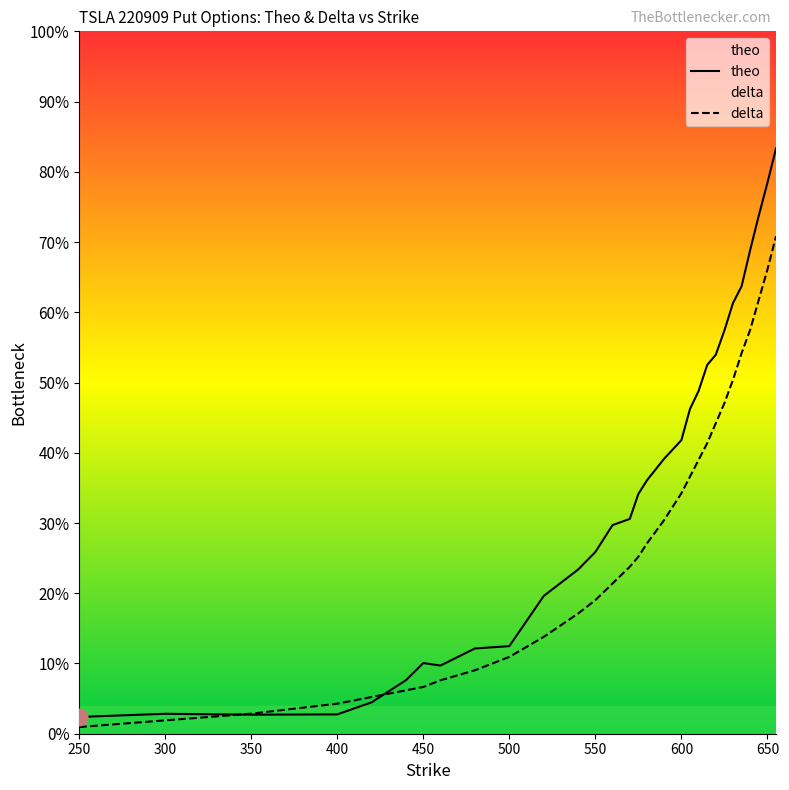

The value of theo at 550 is 0.1. True or false?

False